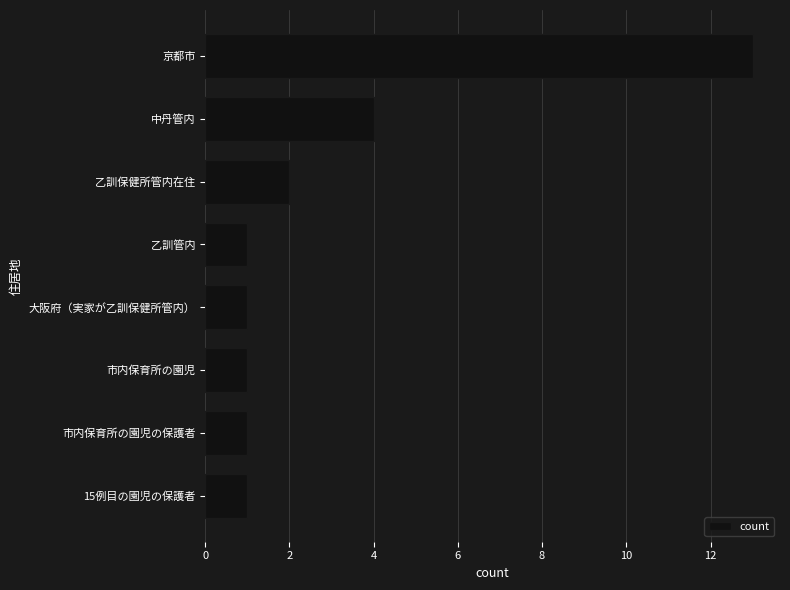

Does the chart contain stacked bars?

No